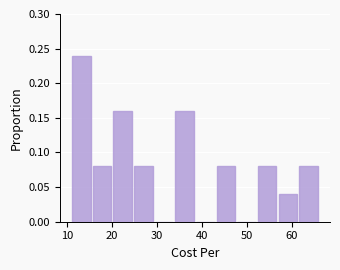

Which range on the x-axis has the tallest bar?

11 to 16